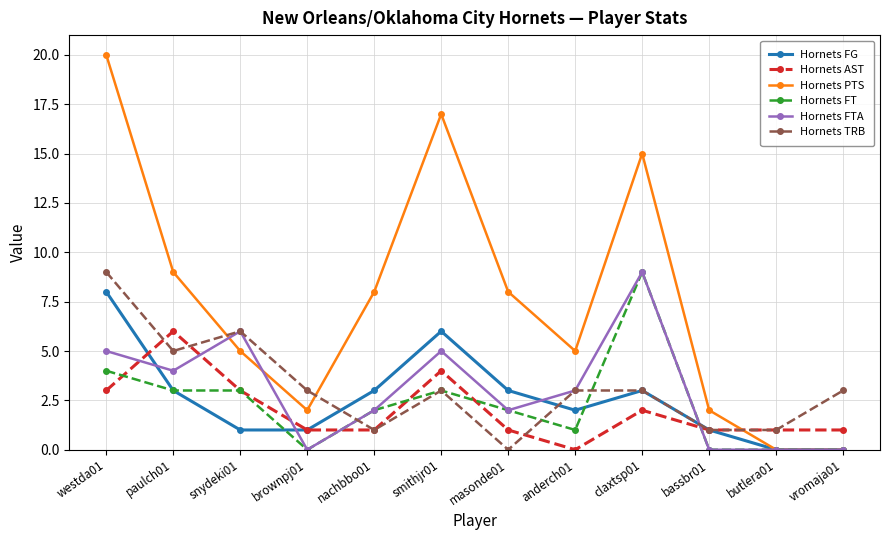

Count the Hornets FT values in the range 0 to 3.

10